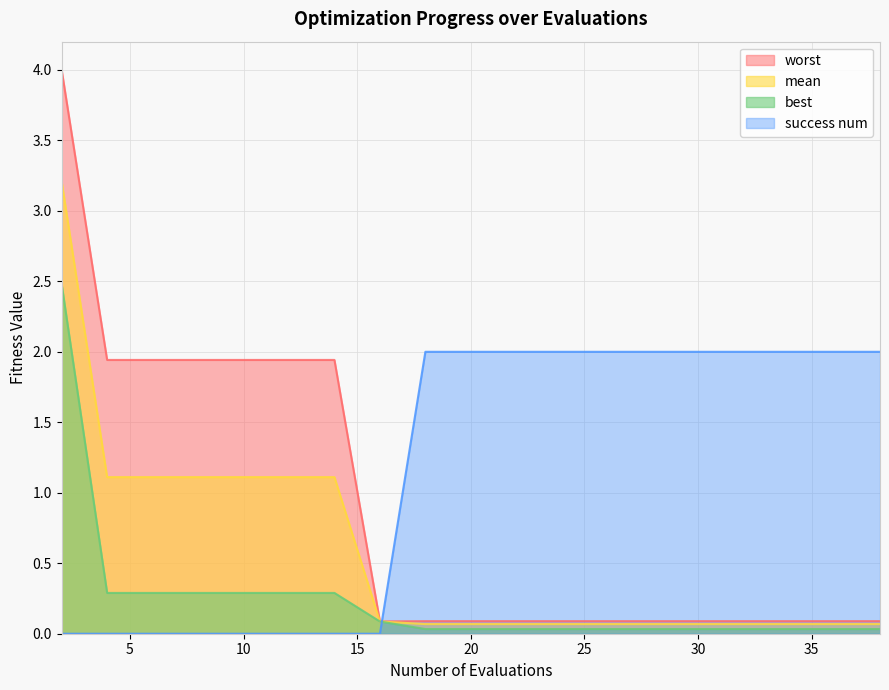

True or false: mean has more than 2 interior local peaks.

False